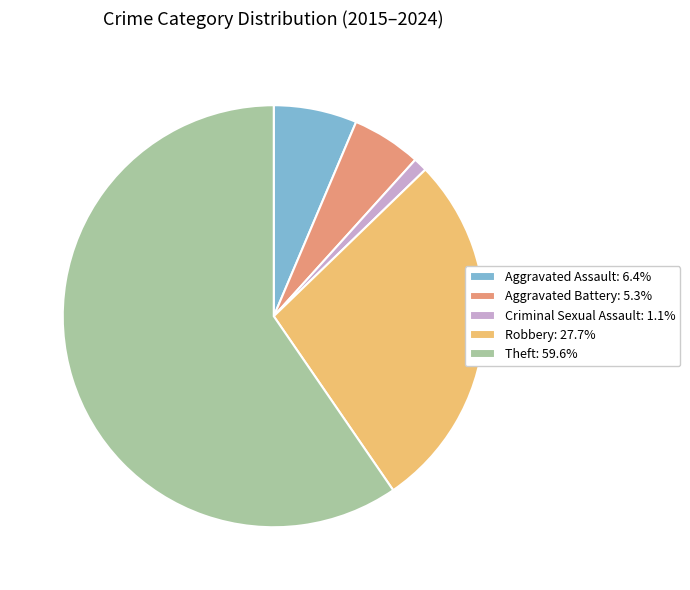

Does Theft account for over 50% of the chart?

Yes